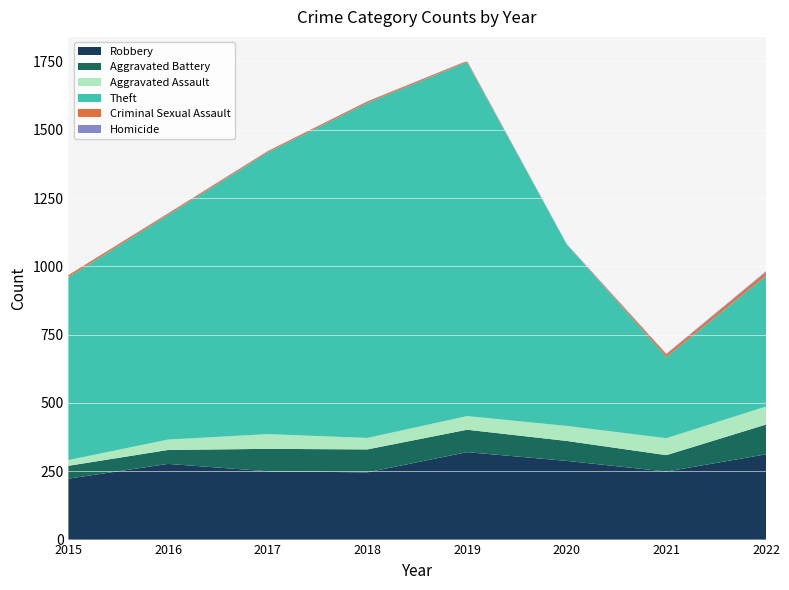

Reading right to left, extract all data points from this chart.

Robbery: 312	249	288	320	246	250	277	223
Aggravated Battery: 109	60	73	82	84	82	51	47
Aggravated Assault: 66	62	55	50	42	54	38	21
Theft: 479	297	664	1295	1226	1031	822	670
Criminal Sexual Assault: 13	10	0	4	5	4	5	7
Homicide: 3	2	2	1	1	1	1	0